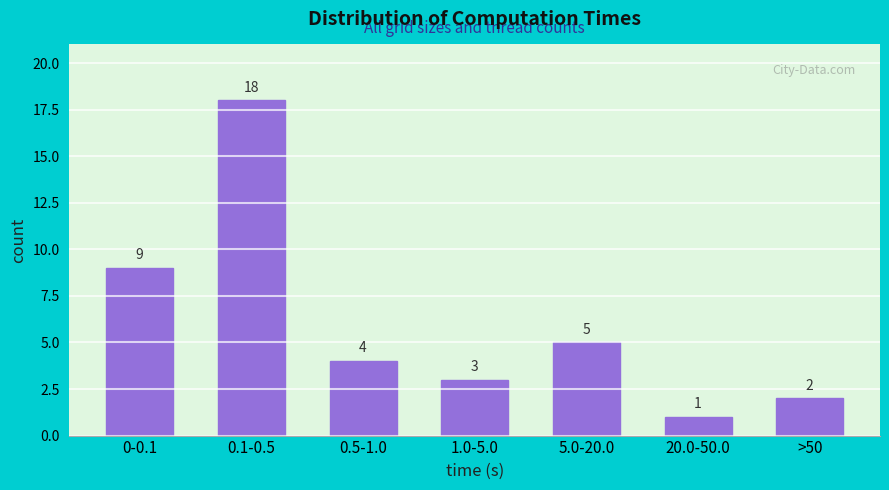

Reading left to right, list all the values displayed in this chart.

0-0.1=9	0.1-0.5=18	0.5-1.0=4	1.0-5.0=3	5.0-20.0=5	20.0-50.0=1	>50=2